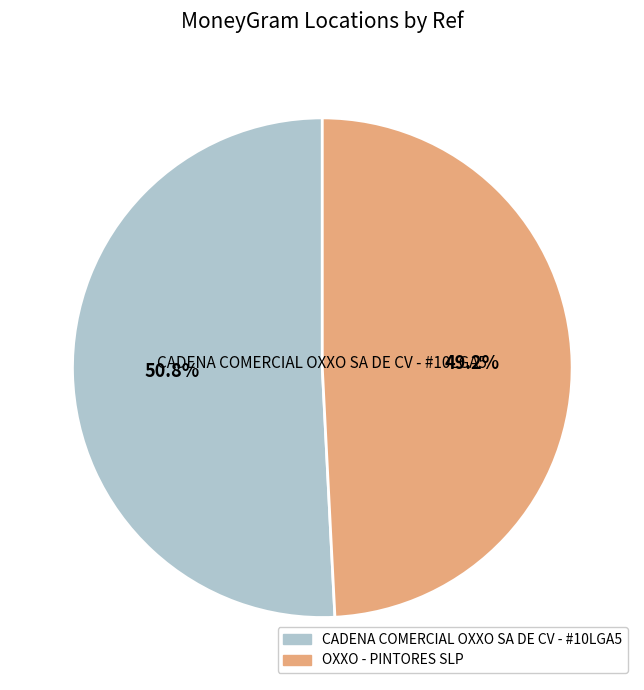

To the nearest percent, what is the average slice percentage?

50%